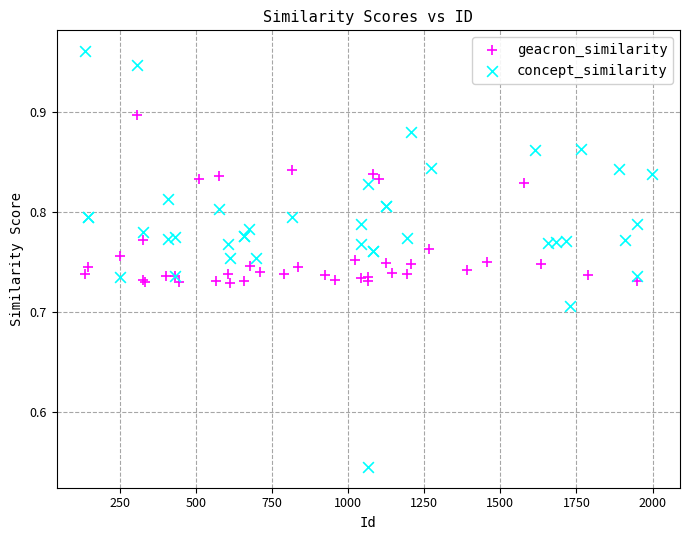

Which series has the largest Y range (max minus min)?

concept_similarity